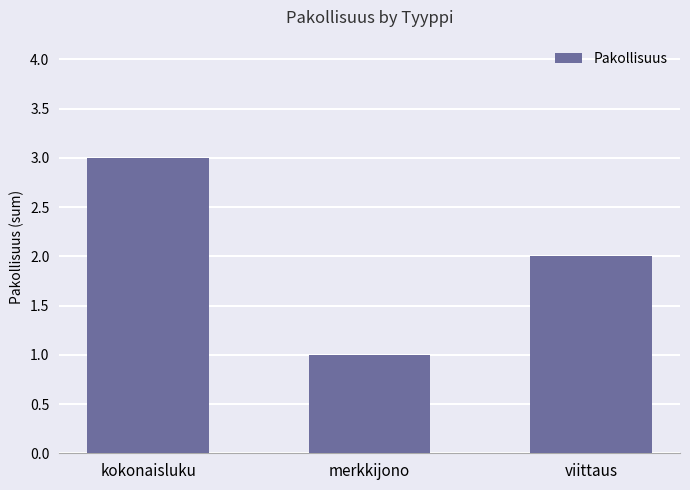

What is the value of the 3rd bar from the left?

2